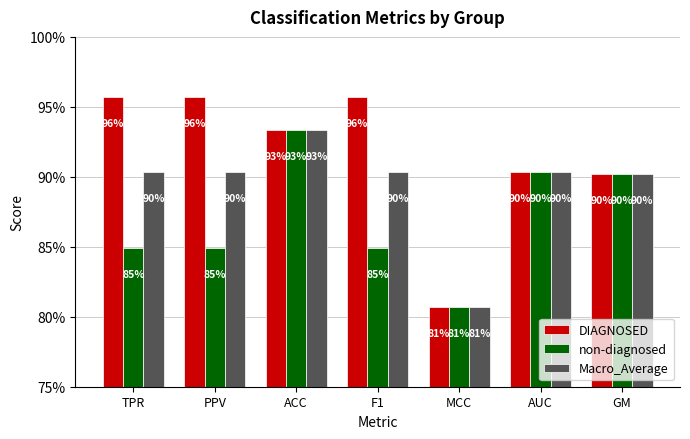

What is the label of the 2nd bar from the left?

PPV